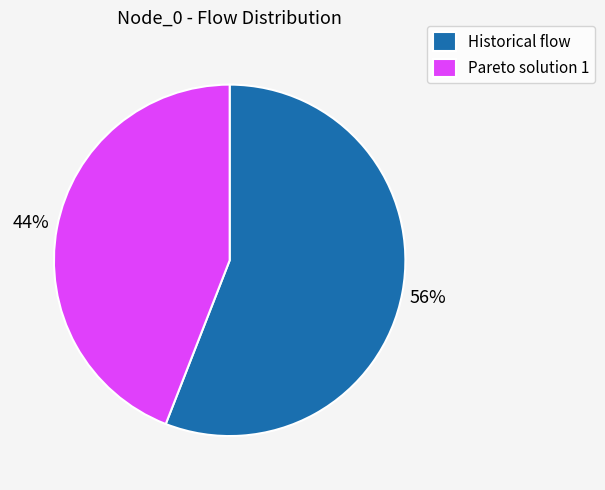

To the nearest percent, what is the average slice percentage?

50%